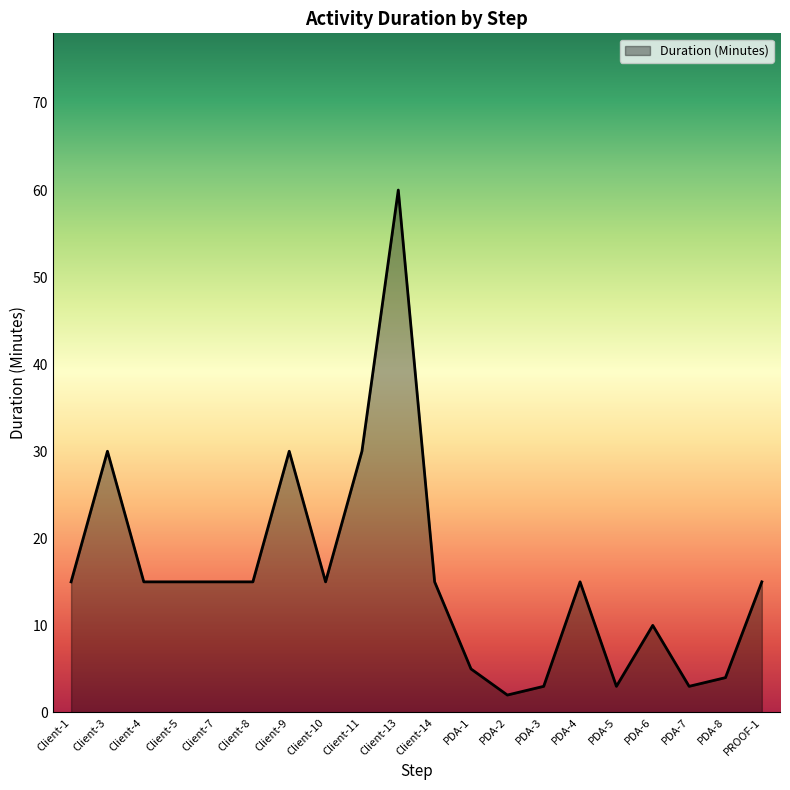

How many series are shown in this chart?

1